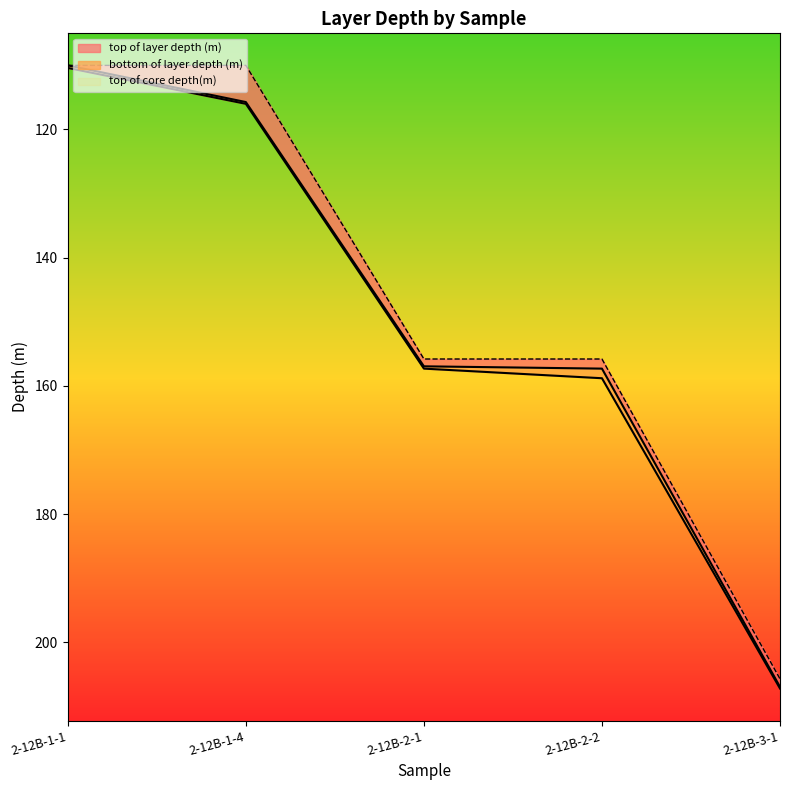

The top of layer depth (m) series shows 182.3 at 2-12B-1-4. True or false?

False